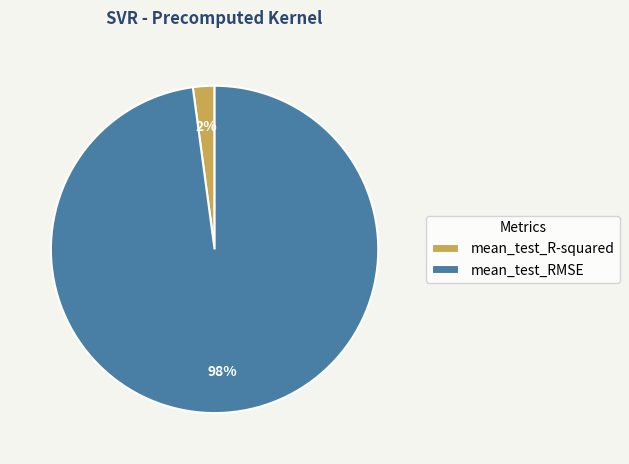

Is there a majority slice in this chart?

Yes